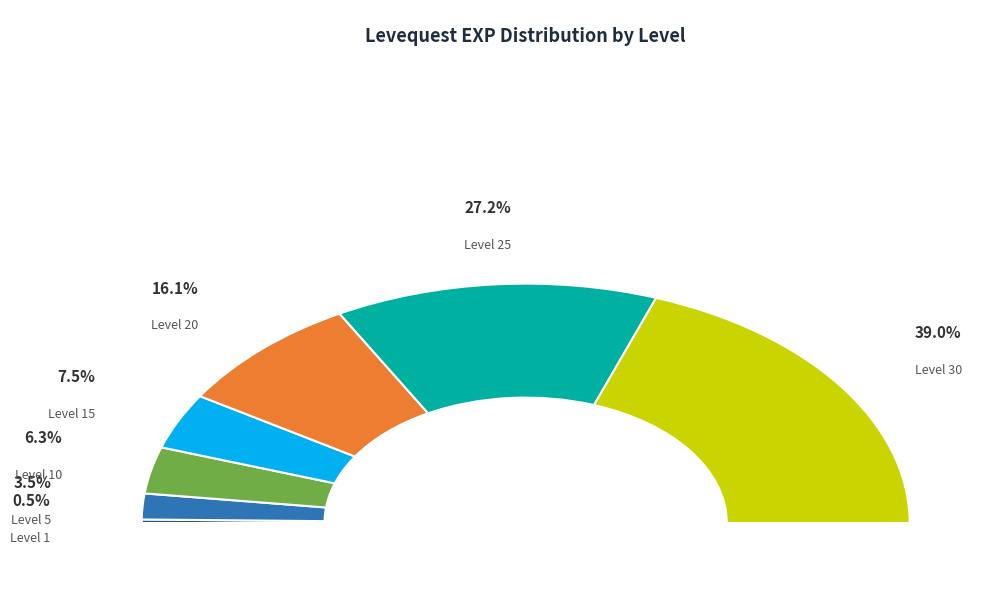

To the nearest percent, what portion does Level 5 represent?

3%